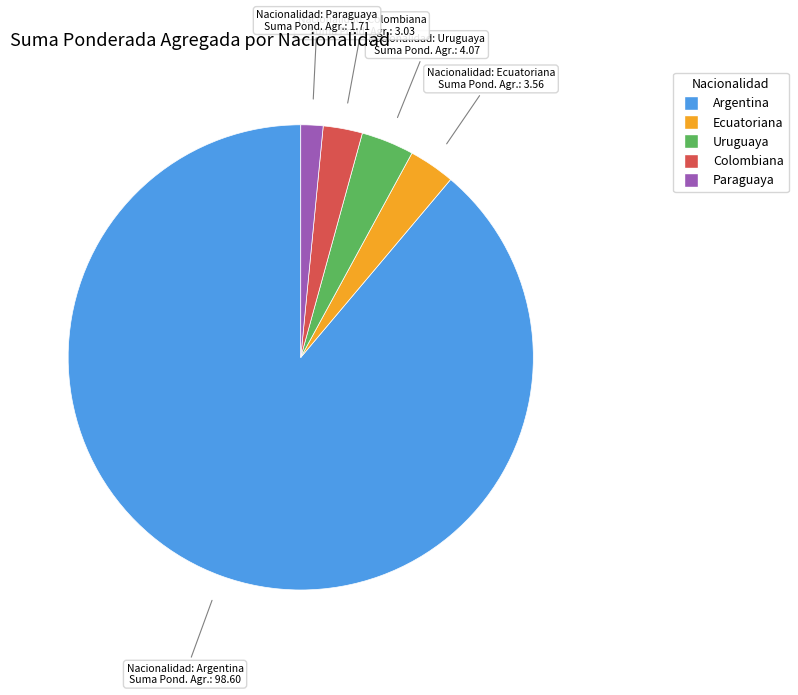

What is the smallest slice in the pie chart?

Paraguaya